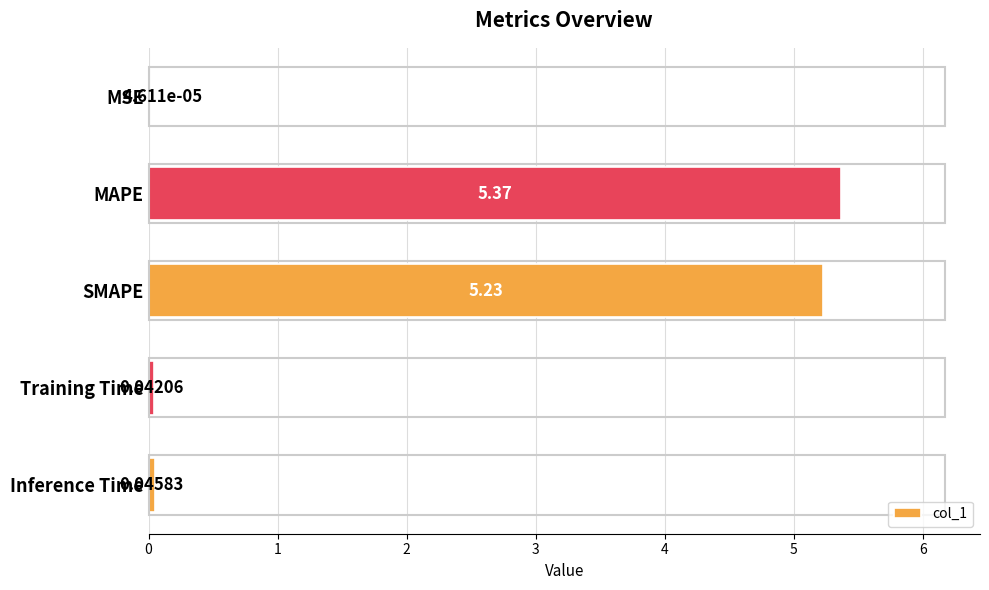

Which has a higher value, Inference Time or SMAPE?

SMAPE